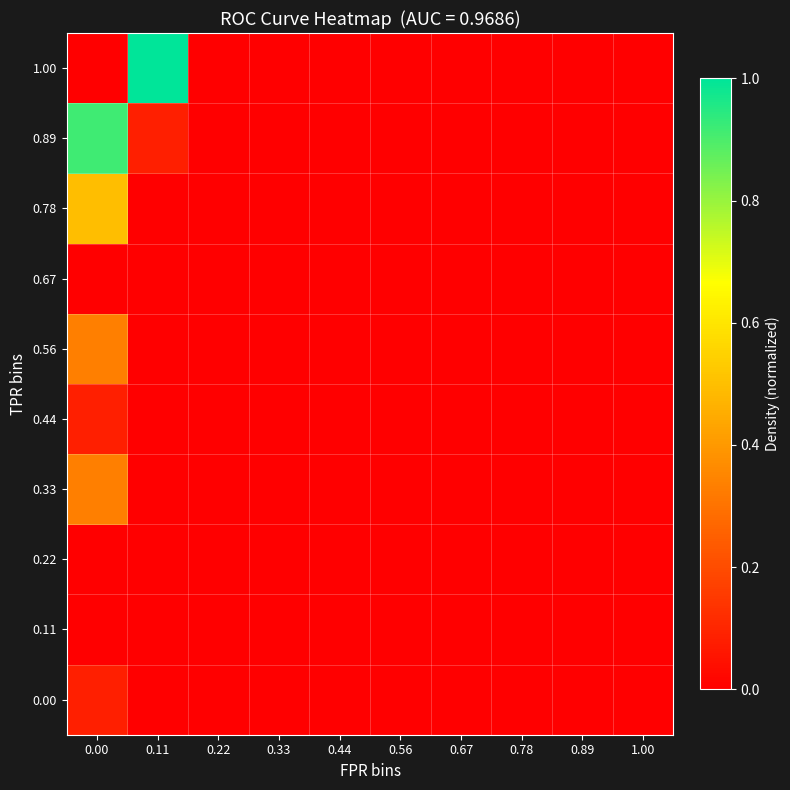

Reading right to left, list all the values displayed in this chart.

0.00: 1.00=0.0	0.89=0.0	0.78=0.0	0.67=0.0	0.56=0.0	0.44=0.0	0.33=0.0	0.22=0.0	0.11=0.0	0.00=0.1
0.11: 1.00=0.0	0.89=0.0	0.78=0.0	0.67=0.0	0.56=0.0	0.44=0.0	0.33=0.0	0.22=0.0	0.11=0.0	0.00=0.0
0.22: 1.00=0.0	0.89=0.0	0.78=0.0	0.67=0.0	0.56=0.0	0.44=0.0	0.33=0.0	0.22=0.0	0.11=0.0	0.00=0.0
0.33: 1.00=0.0	0.89=0.0	0.78=0.0	0.67=0.0	0.56=0.0	0.44=0.0	0.33=0.0	0.22=0.0	0.11=0.0	0.00=0.3
0.44: 1.00=0.0	0.89=0.0	0.78=0.0	0.67=0.0	0.56=0.0	0.44=0.0	0.33=0.0	0.22=0.0	0.11=0.0	0.00=0.1
0.56: 1.00=0.0	0.89=0.0	0.78=0.0	0.67=0.0	0.56=0.0	0.44=0.0	0.33=0.0	0.22=0.0	0.11=0.0	0.00=0.3
0.67: 1.00=0.0	0.89=0.0	0.78=0.0	0.67=0.0	0.56=0.0	0.44=0.0	0.33=0.0	0.22=0.0	0.11=0.0	0.00=0.0
0.78: 1.00=0.0	0.89=0.0	0.78=0.0	0.67=0.0	0.56=0.0	0.44=0.0	0.33=0.0	0.22=0.0	0.11=0.0	0.00=0.5
0.89: 1.00=0.0	0.89=0.0	0.78=0.0	0.67=0.0	0.56=0.0	0.44=0.0	0.33=0.0	0.22=0.0	0.11=0.1	0.00=0.9
1.00: 1.00=0.0	0.89=0.0	0.78=0.0	0.67=0.0	0.56=0.0	0.44=0.0	0.33=0.0	0.22=0.0	0.11=1.0	0.00=0.0